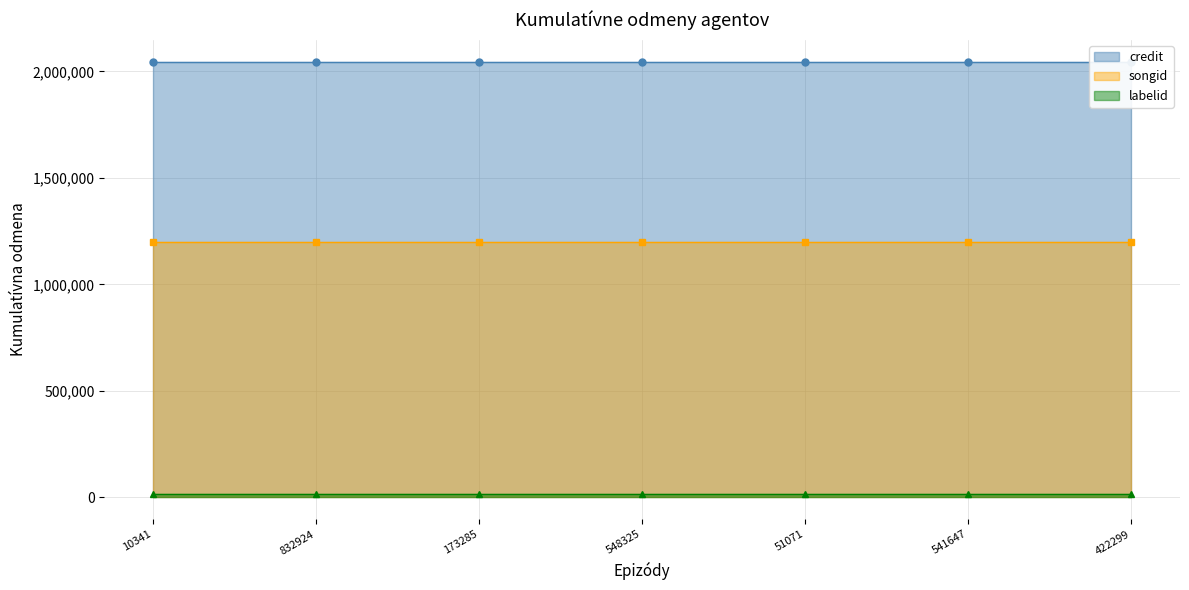

What is the difference between the highest and lowest values at 548325?

2030445